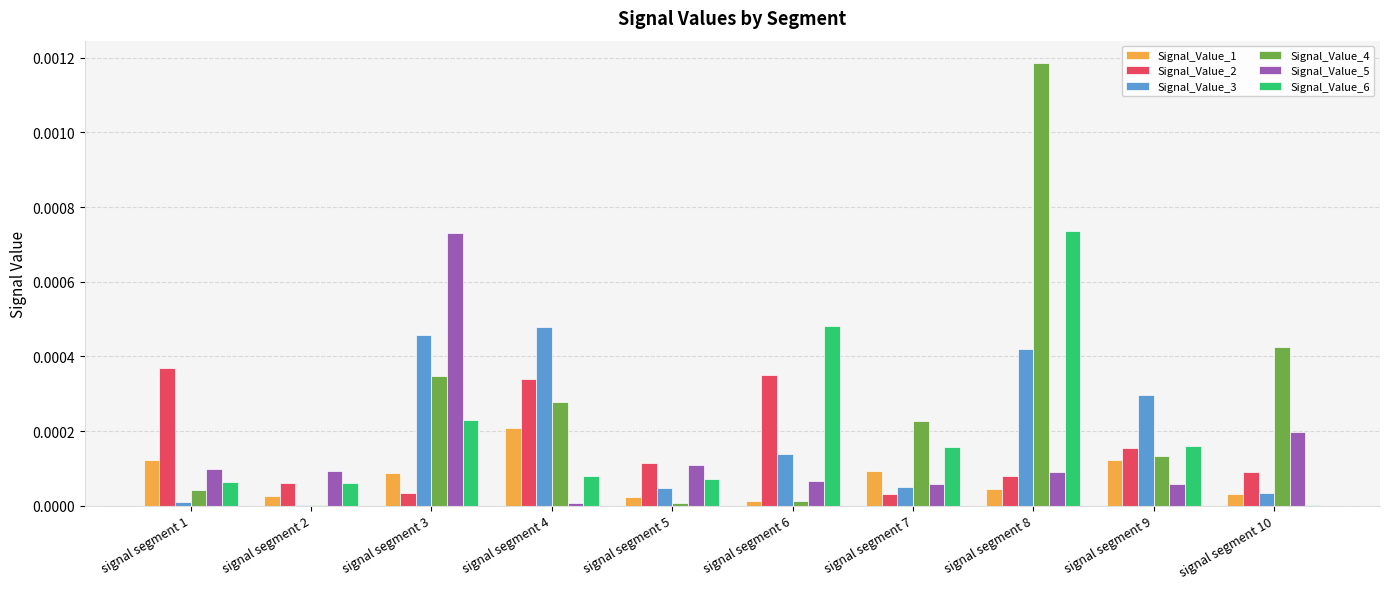

Is the value of Signal_Value_5 at signal segment 6 greater than the value of Signal_Value_1 at signal segment 2?

Yes